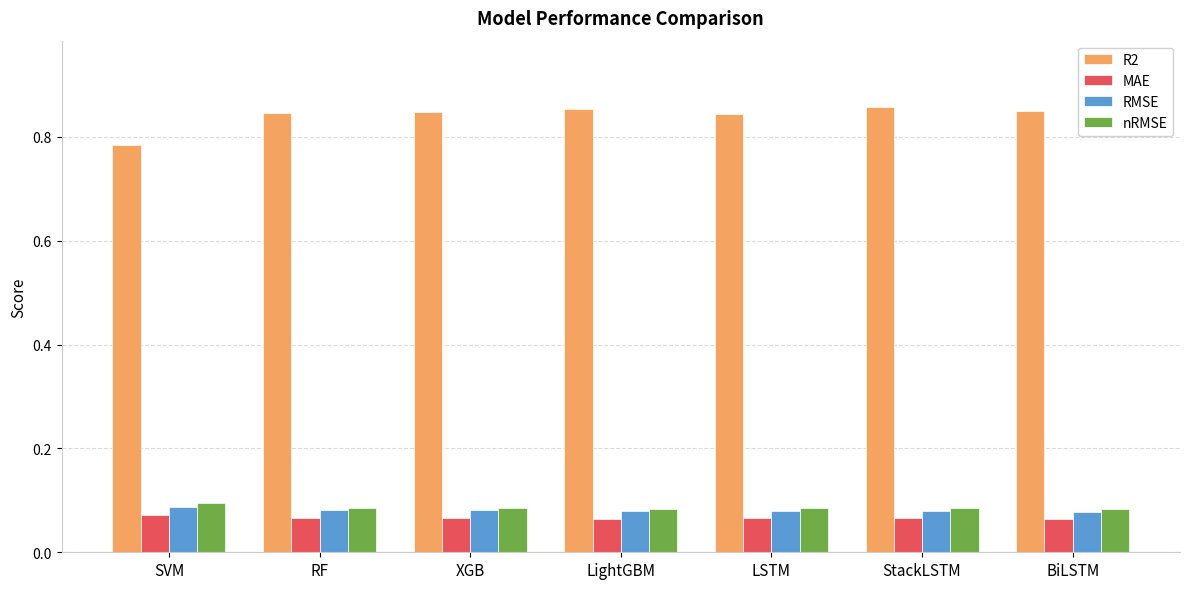

Which series has the largest range (max minus min)?

R2